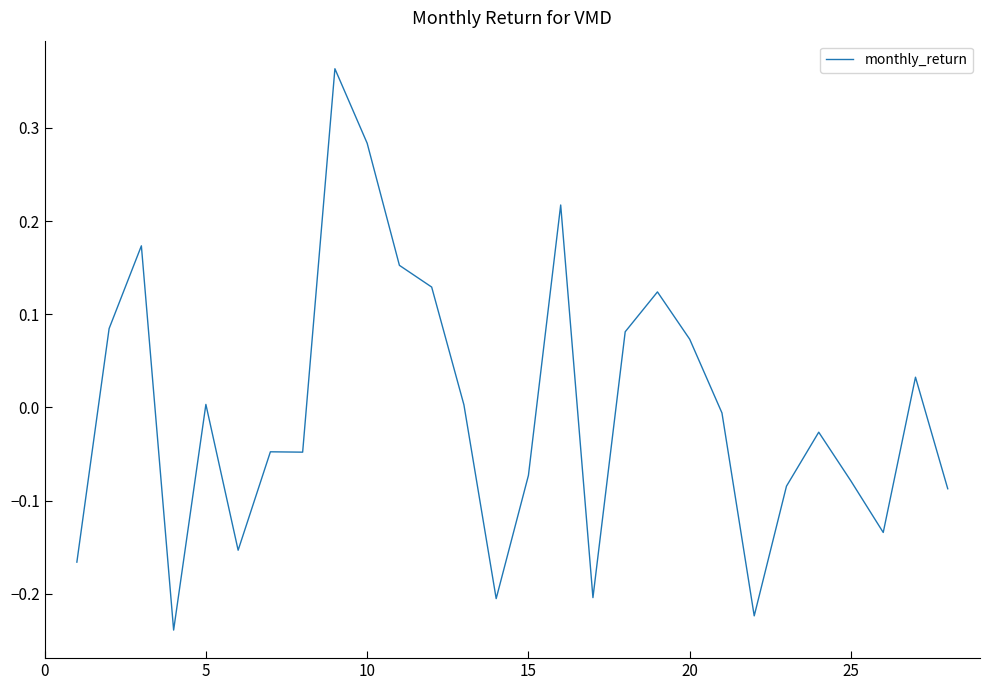

What is the difference between the maximum and minimum values?

0.6